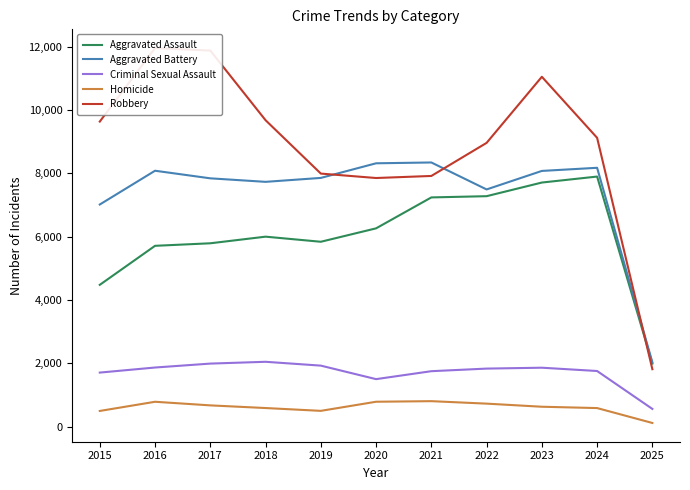

Does the chart have visible grid lines?

No